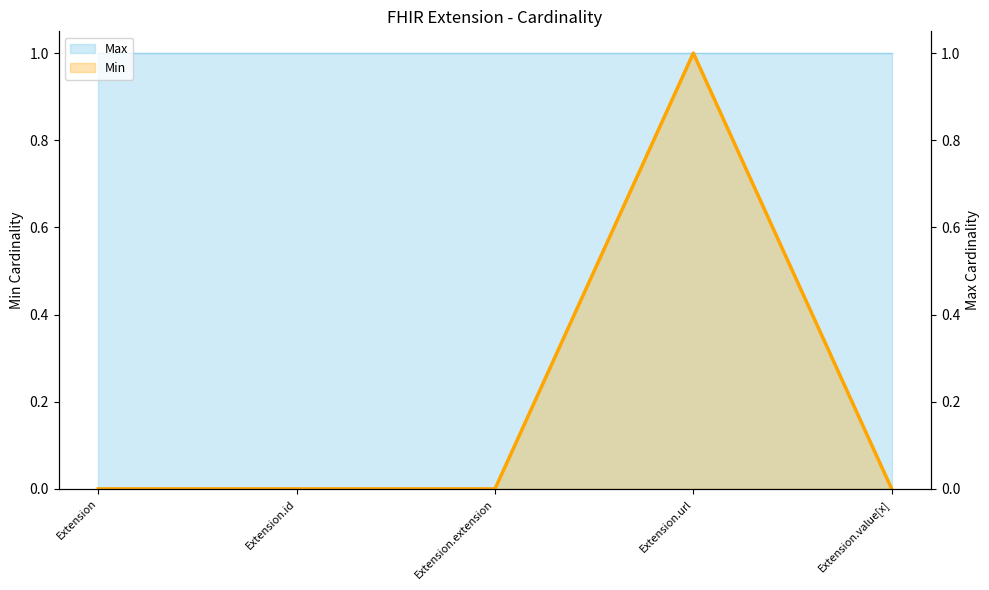

What is the label of the 5th point from the right?

Extension